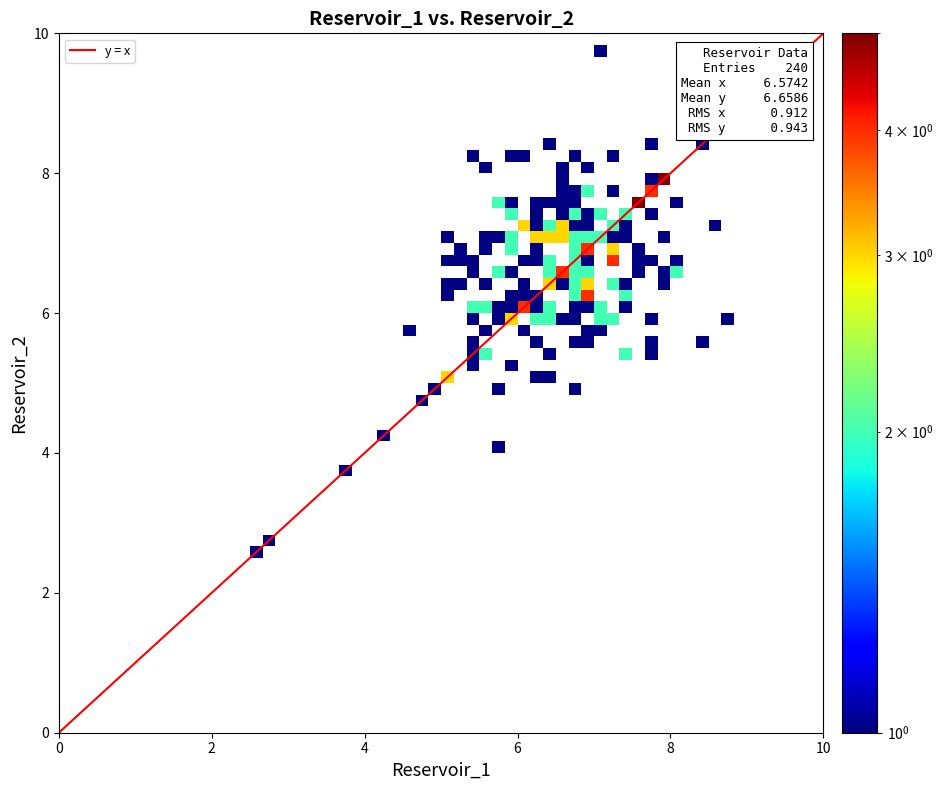

What is the greatest value displayed?

10.0